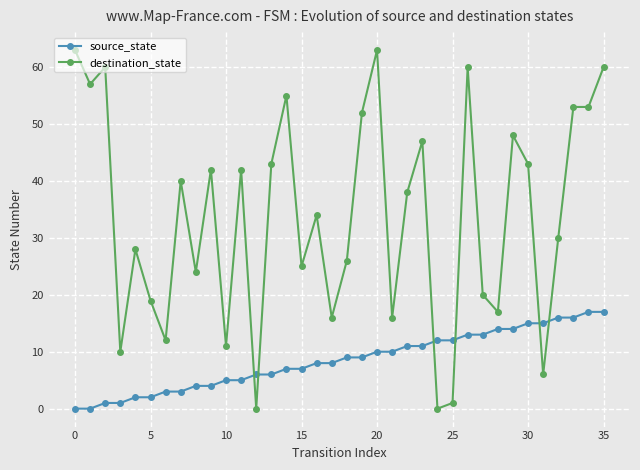

Which series has the largest total across all categories?

destination_state